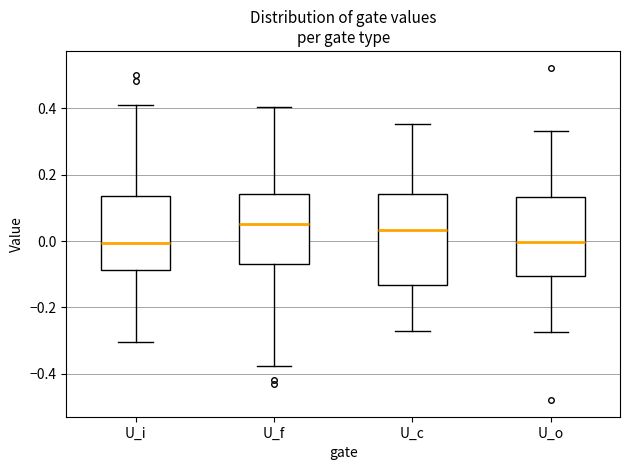

Reading left to right, read every box against the y-axis: the position of its median line, the range the box covers, and the ends of its whiskers. The values are not printed on the chart, so give them approximately, as read against the axis.

U_i: median 0.00, box -0.08 to 0.14, whiskers -0.30 to 0.42
U_f: median 0.06, box -0.06 to 0.14, whiskers -0.38 to 0.40
U_c: median 0.04, box -0.14 to 0.14, whiskers -0.28 to 0.36
U_o: median 0.00, box -0.10 to 0.14, whiskers -0.28 to 0.34